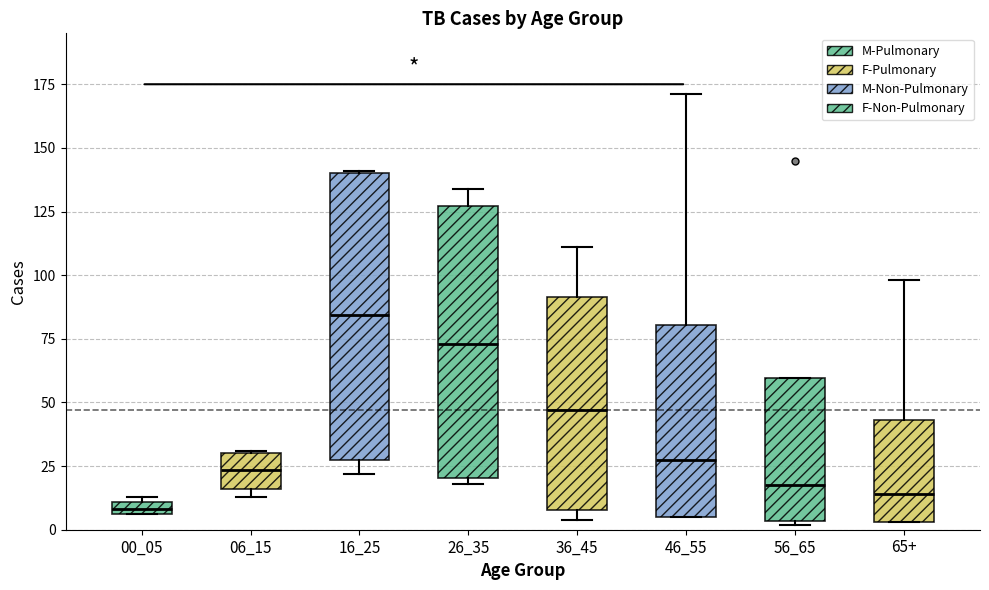

Where does the median line of the box for 06_15 sit on the y-axis? The values are not printed on the chart, so give them approximately, as read against the axis.

25